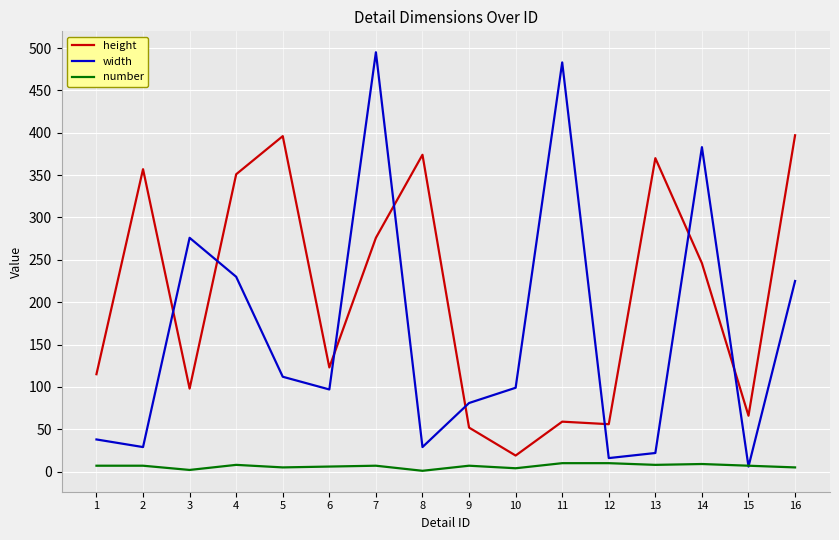

What is the approximate value of height at 4, to the nearest 50?

350